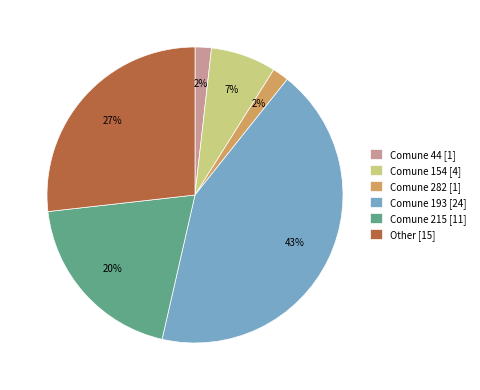

Which category has the biggest portion of the pie?

Comune 193 [24]